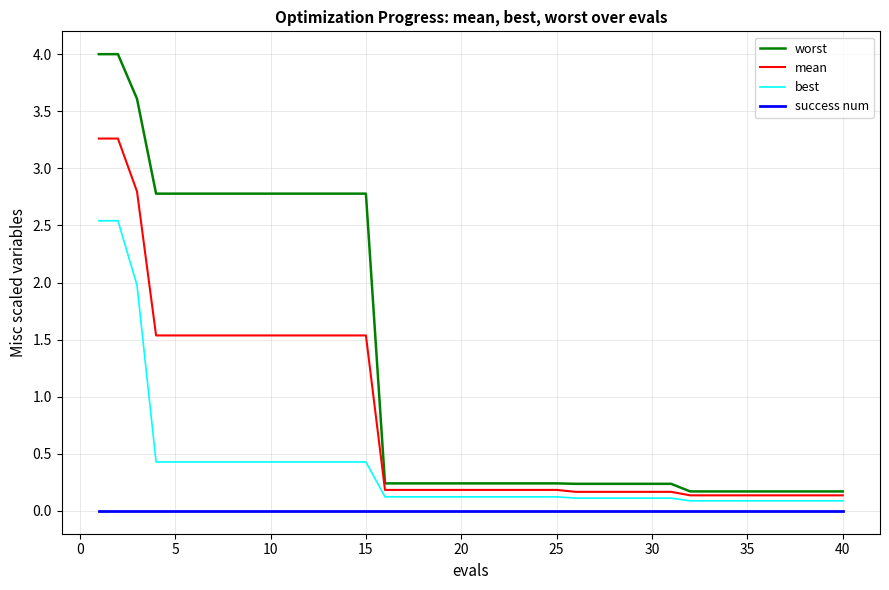

Which series has the largest range (max minus min)?

worst